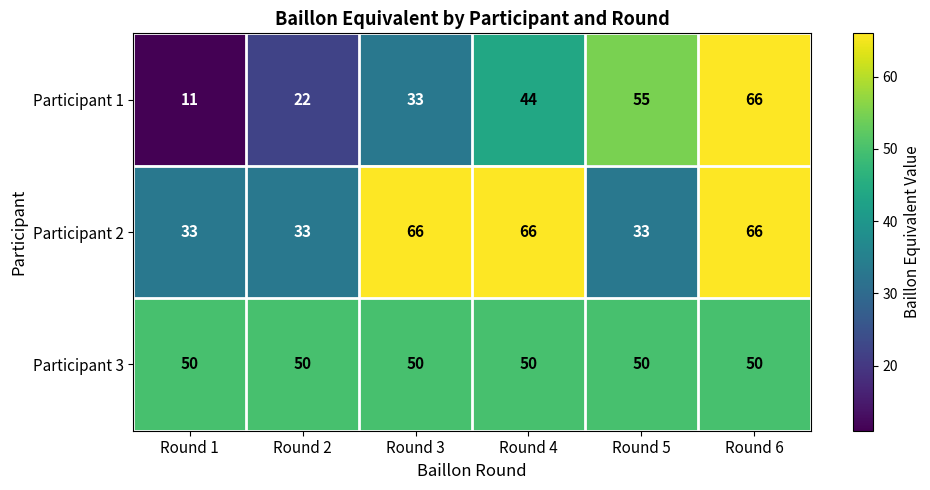

What is the difference between the highest and lowest values at Round 4?

22